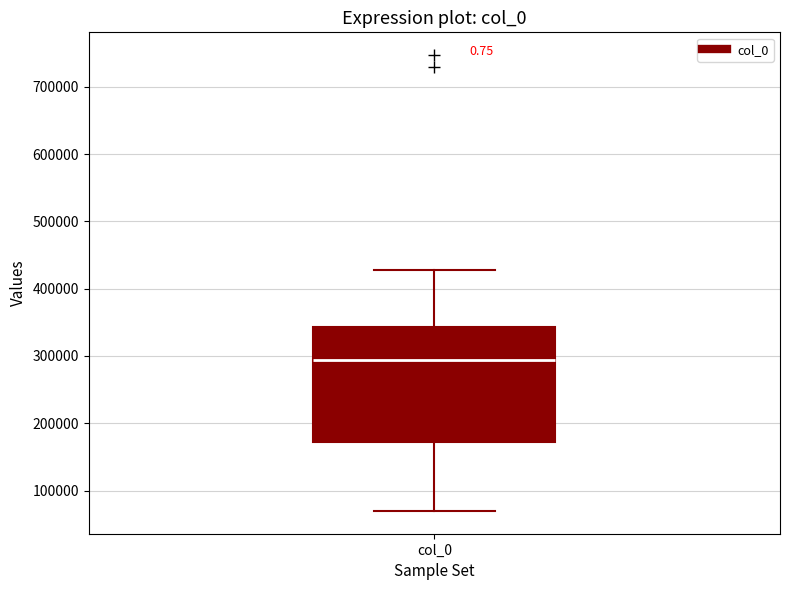

Read this box plot against the y-axis: the position of the median line, the range covered by the box, and the ends of both whiskers. The values are not printed on the chart, so give them approximately, as read against the axis.

median 290000, box 170000 to 340000, whiskers 70000 to 430000